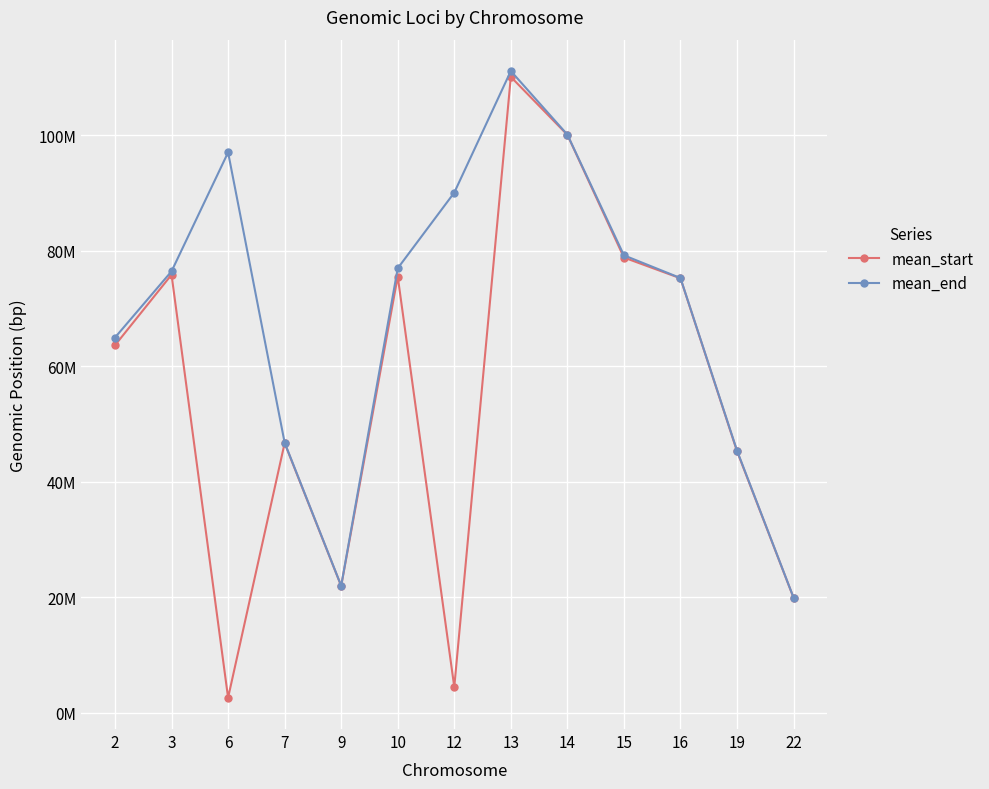

What are all the series names shown in the legend?

mean_start, mean_end